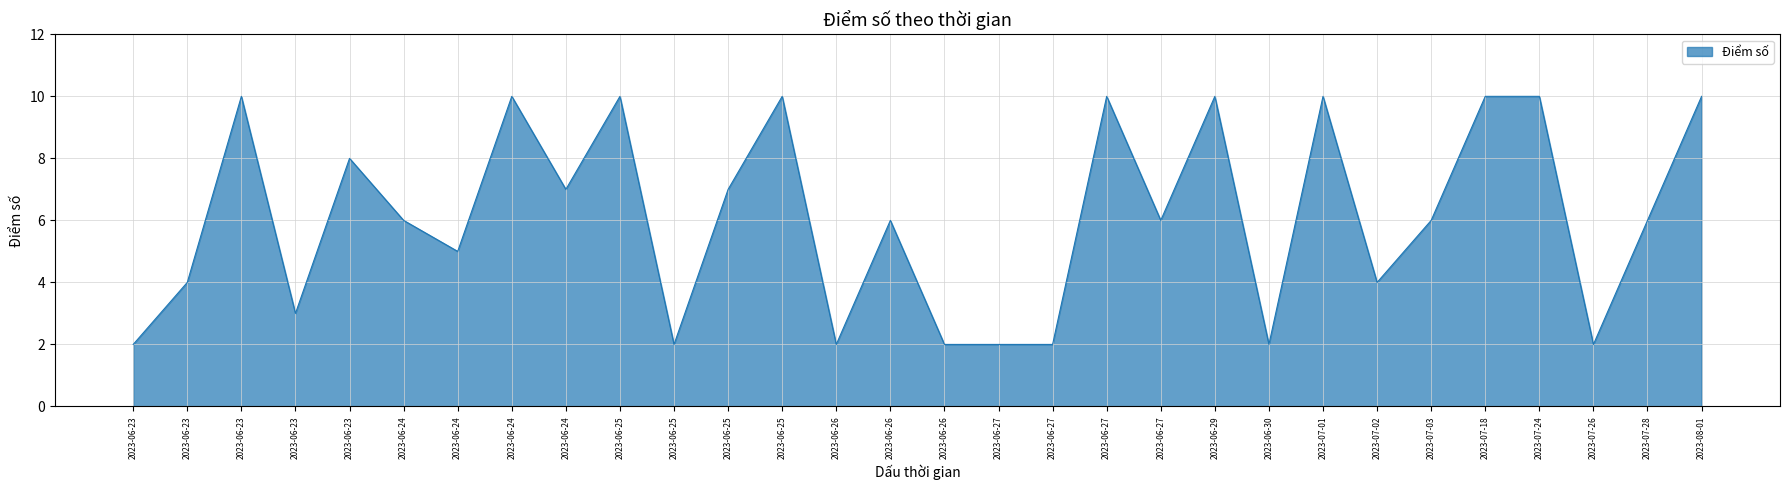

List the labels in order of value, smallest first.

2023-06-23, 2023-06-25, 2023-06-26, 2023-06-26, 2023-06-27, 2023-06-27, 2023-06-30, 2023-07-26, 2023-06-23, 2023-06-23, 2023-07-02, 2023-06-24, 2023-06-24, 2023-06-26, 2023-06-27, 2023-07-03, 2023-07-28, 2023-06-24, 2023-06-25, 2023-06-23, 2023-06-23, 2023-06-24, 2023-06-25, 2023-06-25, 2023-06-27, 2023-06-29, 2023-07-01, 2023-07-18, 2023-07-24, 2023-08-01